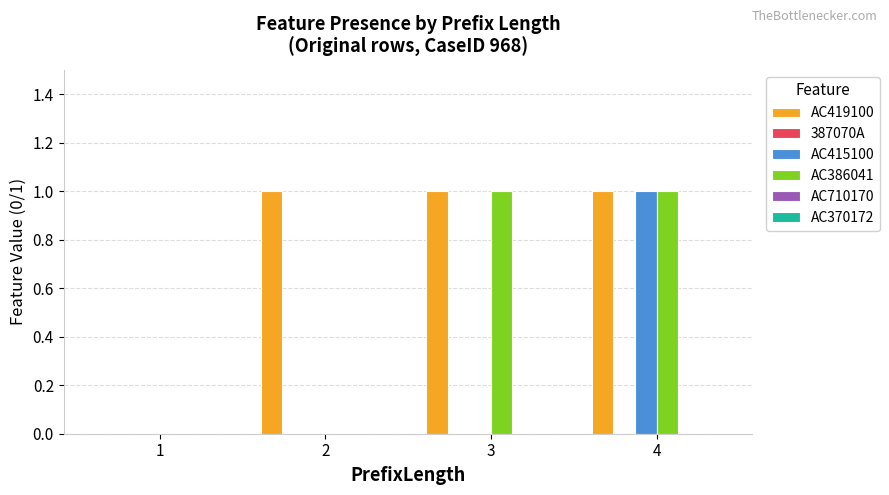

How many series are shown in this chart?

3